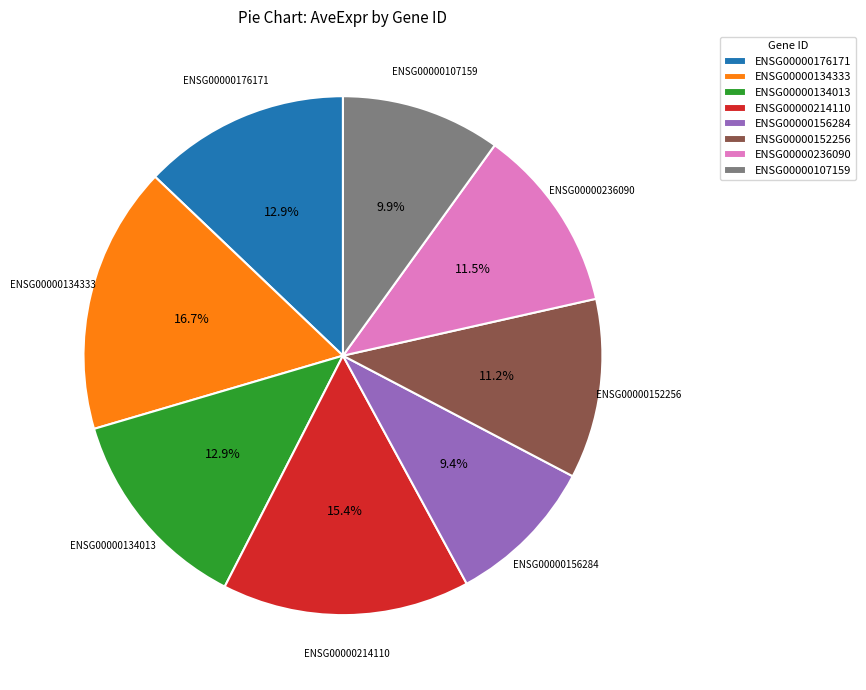

Between ENSG00000134333 and ENSG00000176171, which is larger?

ENSG00000134333